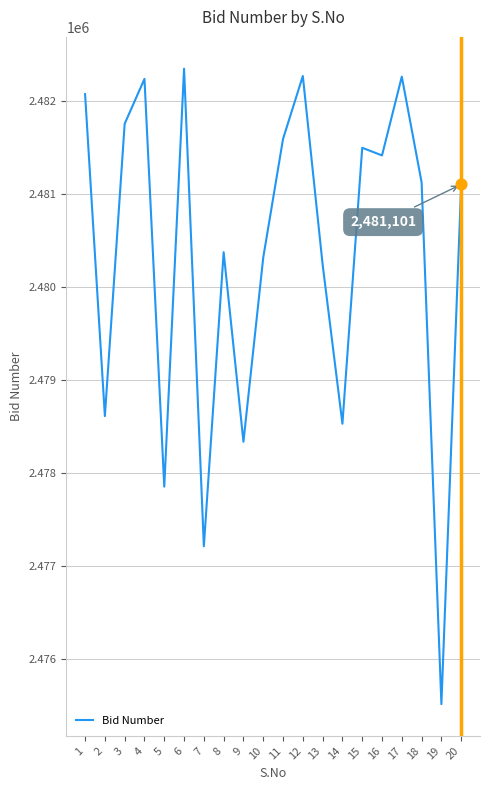

What is the change in value from 5 to 7?

-641